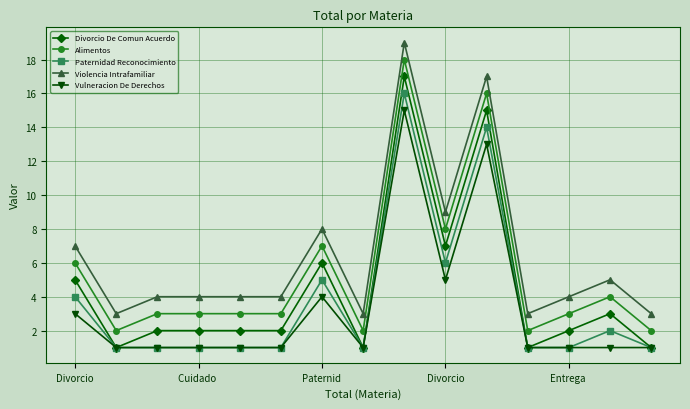

What is the maximum value shown in the chart?

19